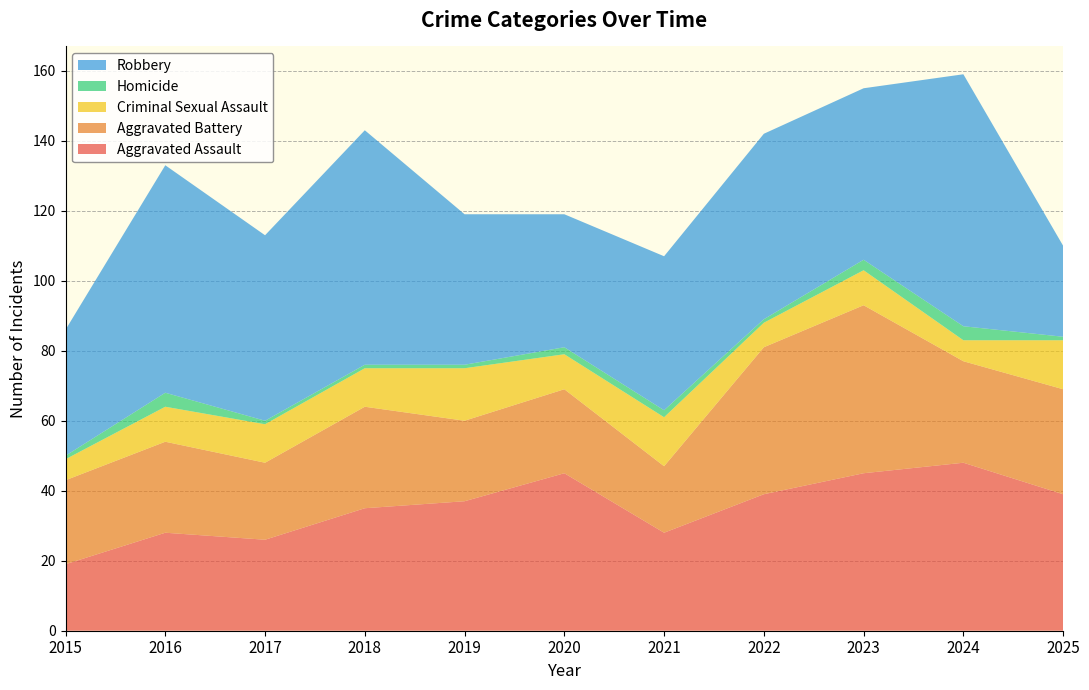

Reading left to right, list all the values displayed in this chart.

Aggravated Assault: 2015=19	2016=28	2017=26	2018=35	2019=37	2020=45	2021=28	2022=39	2023=45	2024=48	2025=39
Aggravated Battery: 2015=24	2016=26	2017=22	2018=29	2019=23	2020=24	2021=19	2022=42	2023=48	2024=29	2025=30
Criminal Sexual Assault: 2015=6	2016=10	2017=11	2018=11	2019=15	2020=10	2021=14	2022=7	2023=10	2024=6	2025=14
Homicide: 2015=1	2016=4	2017=1	2018=1	2019=1	2020=2	2021=2	2022=1	2023=3	2024=4	2025=1
Robbery: 2015=36	2016=65	2017=53	2018=67	2019=43	2020=38	2021=44	2022=53	2023=49	2024=72	2025=26